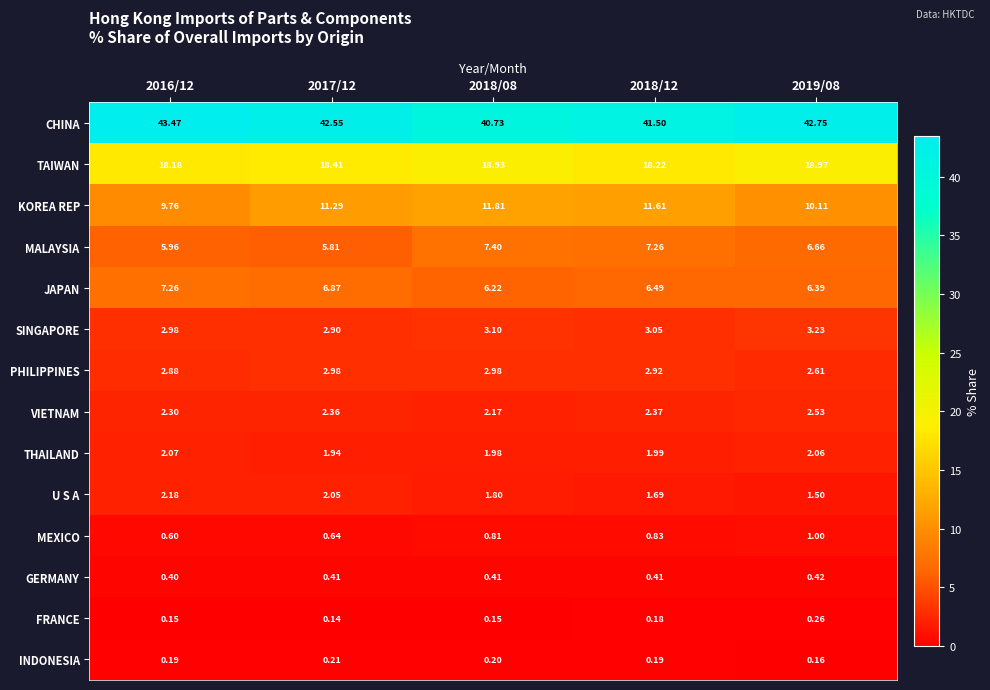

Which series changed the most between 2016/12 and 2019/08?

JAPAN